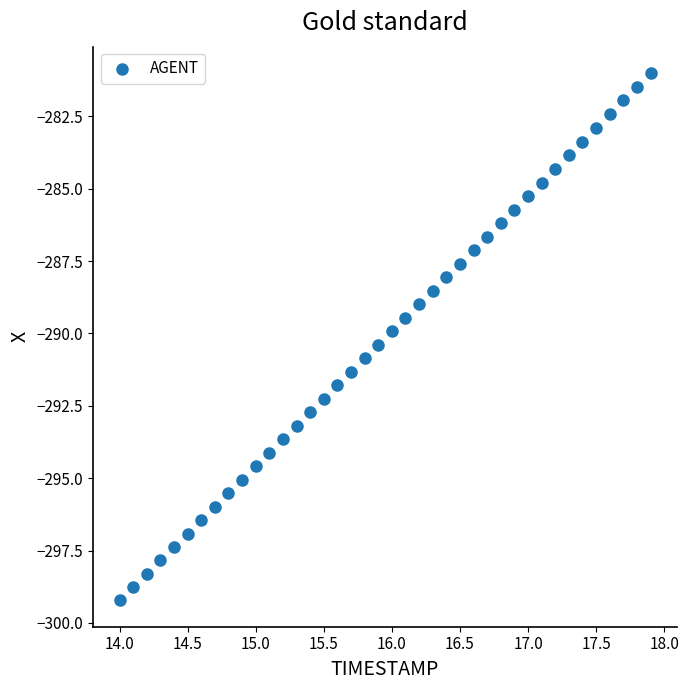

What is the range of Y values (max minus min)?

18.2